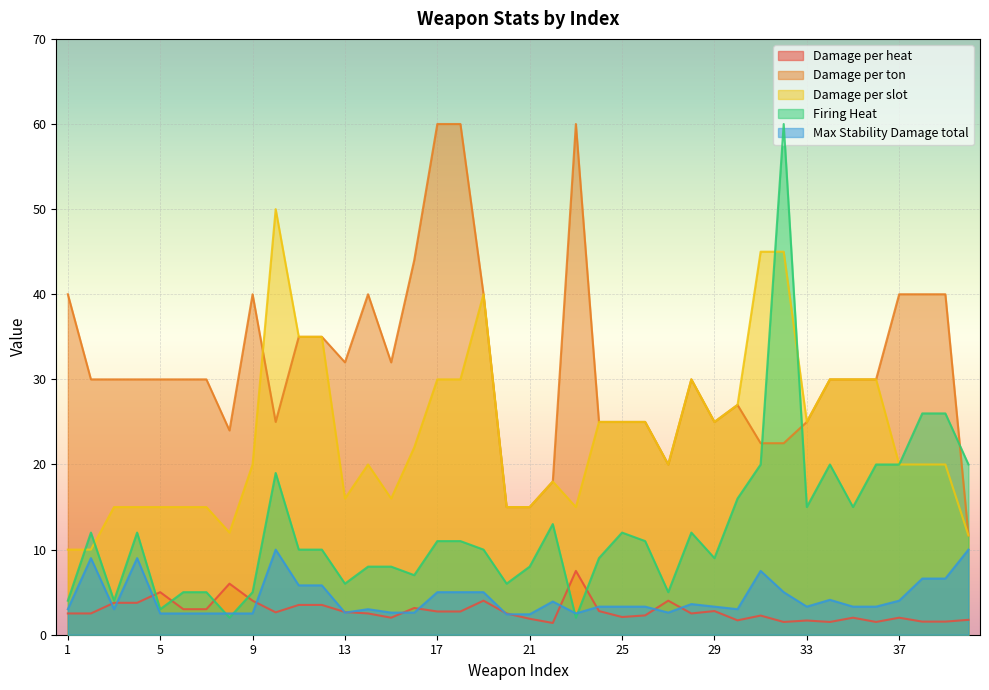

What is the smallest value displayed?

1.4